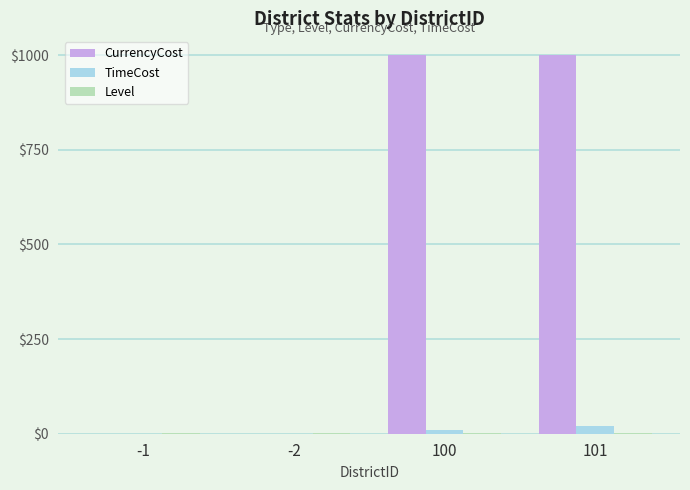

Which series has the largest total across all categories?

CurrencyCost